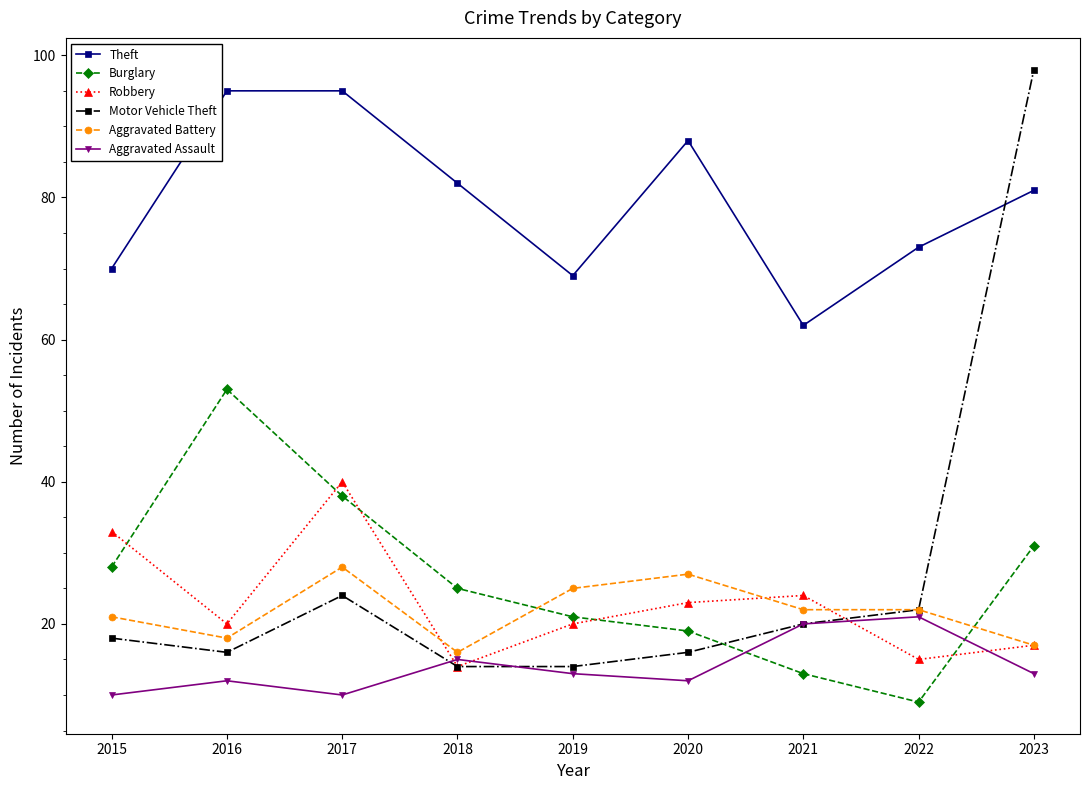

Between 2018 and 2019, which series saw the biggest shift?

Theft